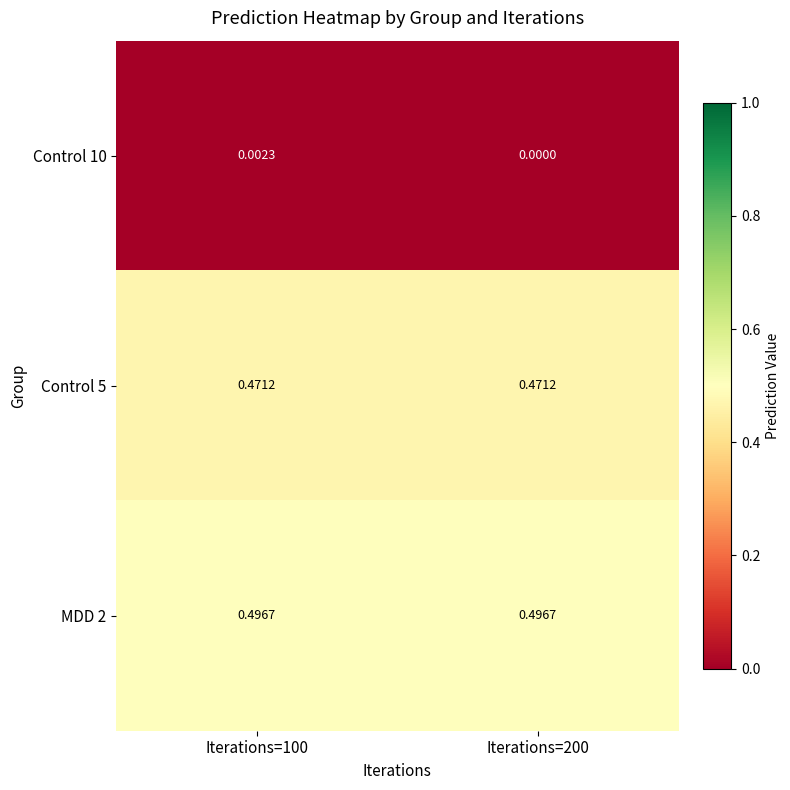

Is the value of MDD 2 at Iterations=200 greater than the value of Control 10 at Iterations=200?

Yes